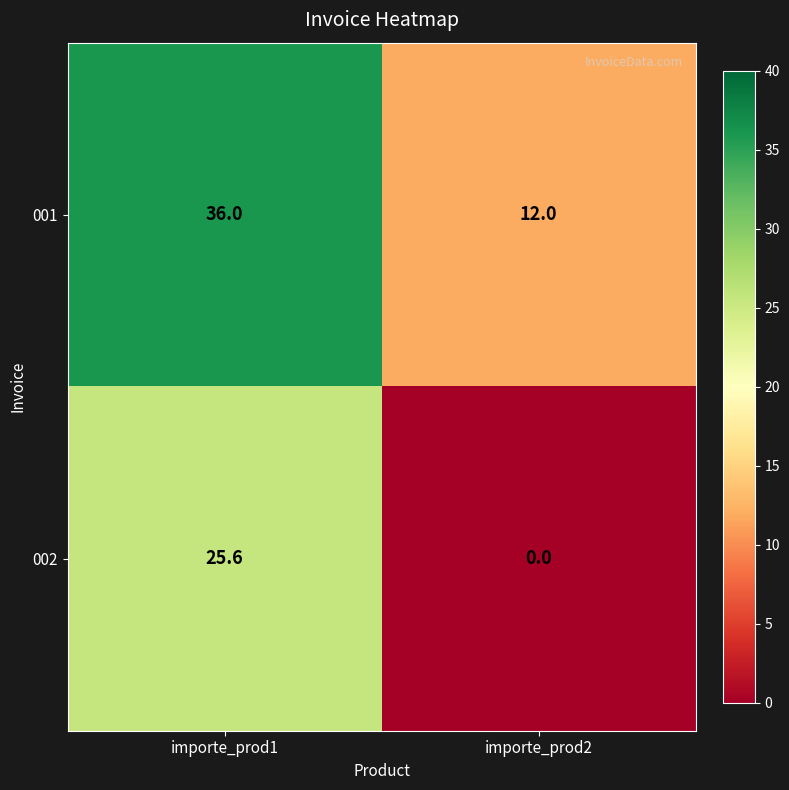

Which category has the highest value across all series?

importe_prod1